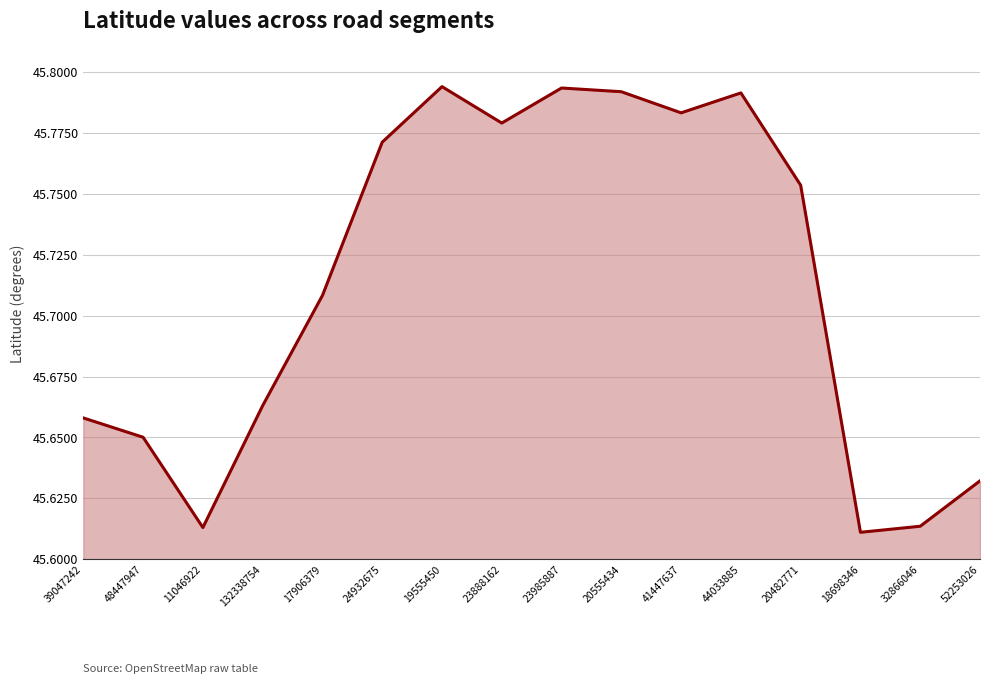

True or false: there are more than 0 points higher than both neighbors.

True